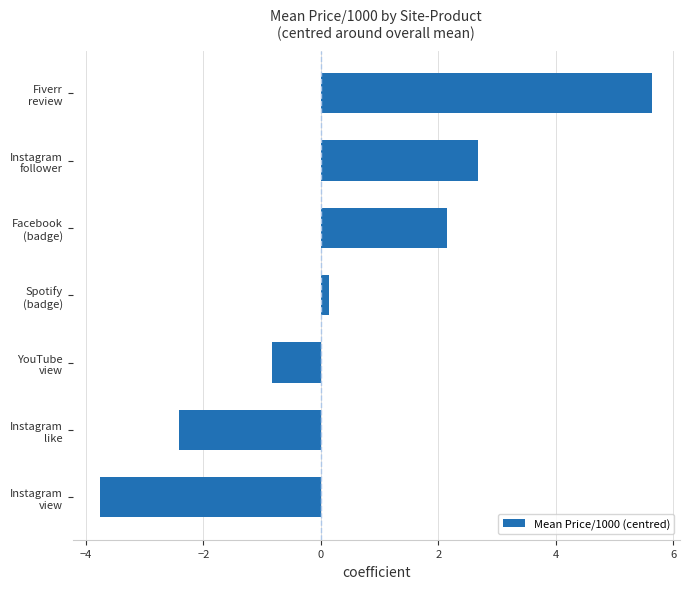

What is the smallest value displayed?

-3.8